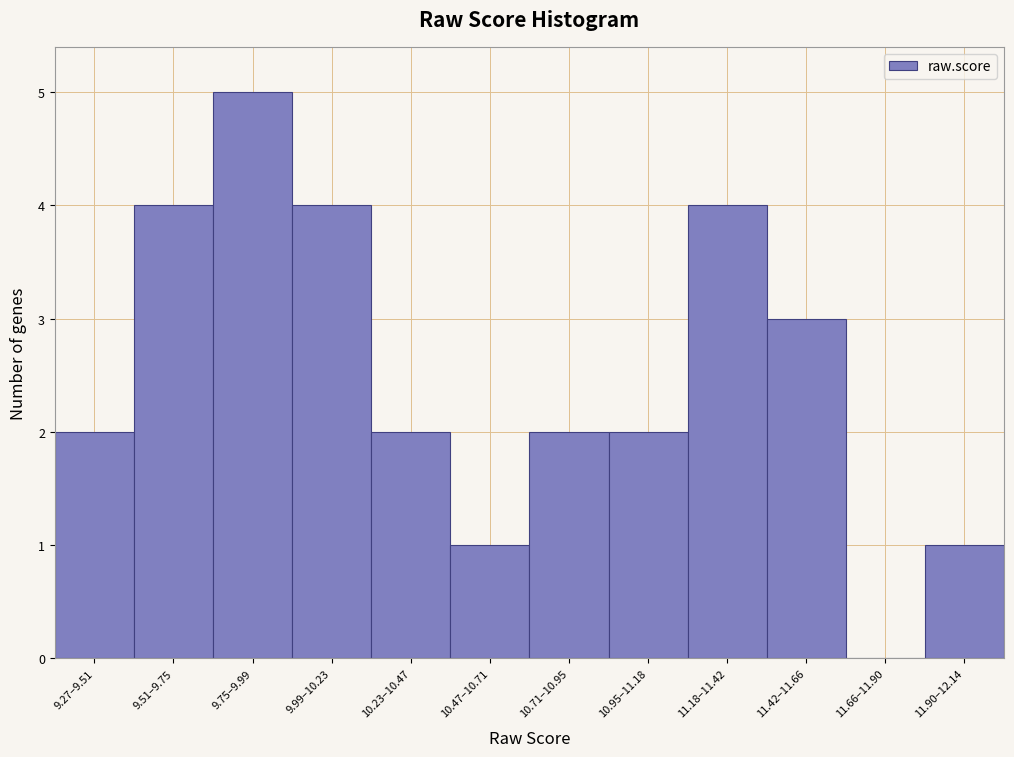

Reading right to left, what are all the values shown in this chart?

11.90–12.14=1	11.66–11.90=0	11.42–11.66=3	11.18–11.42=4	10.95–11.18=2	10.71–10.95=2	10.47–10.71=1	10.23–10.47=2	9.99–10.23=4	9.75–9.99=5	9.51–9.75=4	9.27–9.51=2